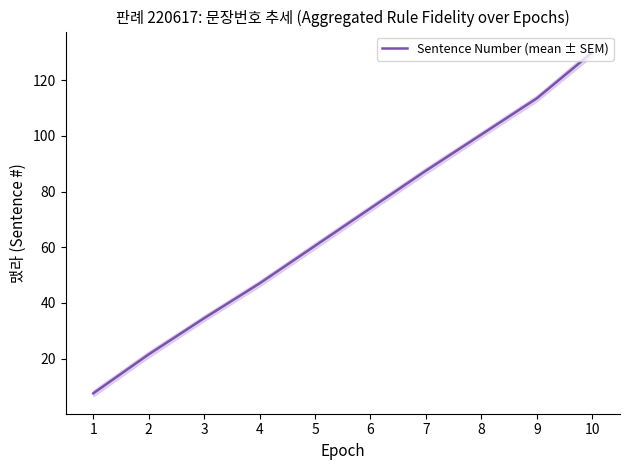

Reading right to left, transcribe all the data shown in this chart.

10=130.0	9=113.5	8=100.5	7=87.5	6=74.0	5=60.5	4=47.0	3=34.5	2=21.5	1=7.5